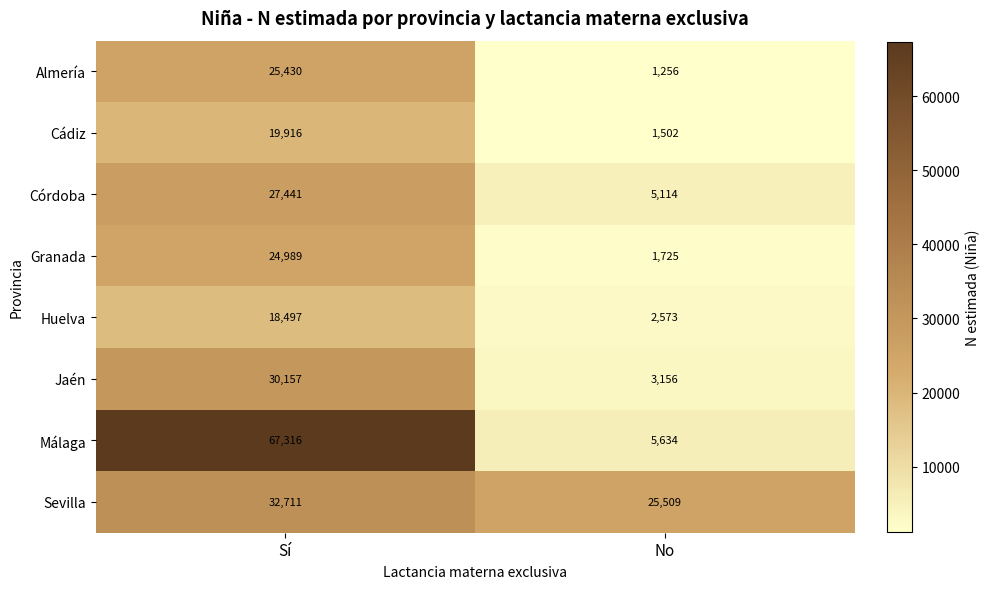

What is the difference between the maximum and minimum values in the Sevilla series?

7202